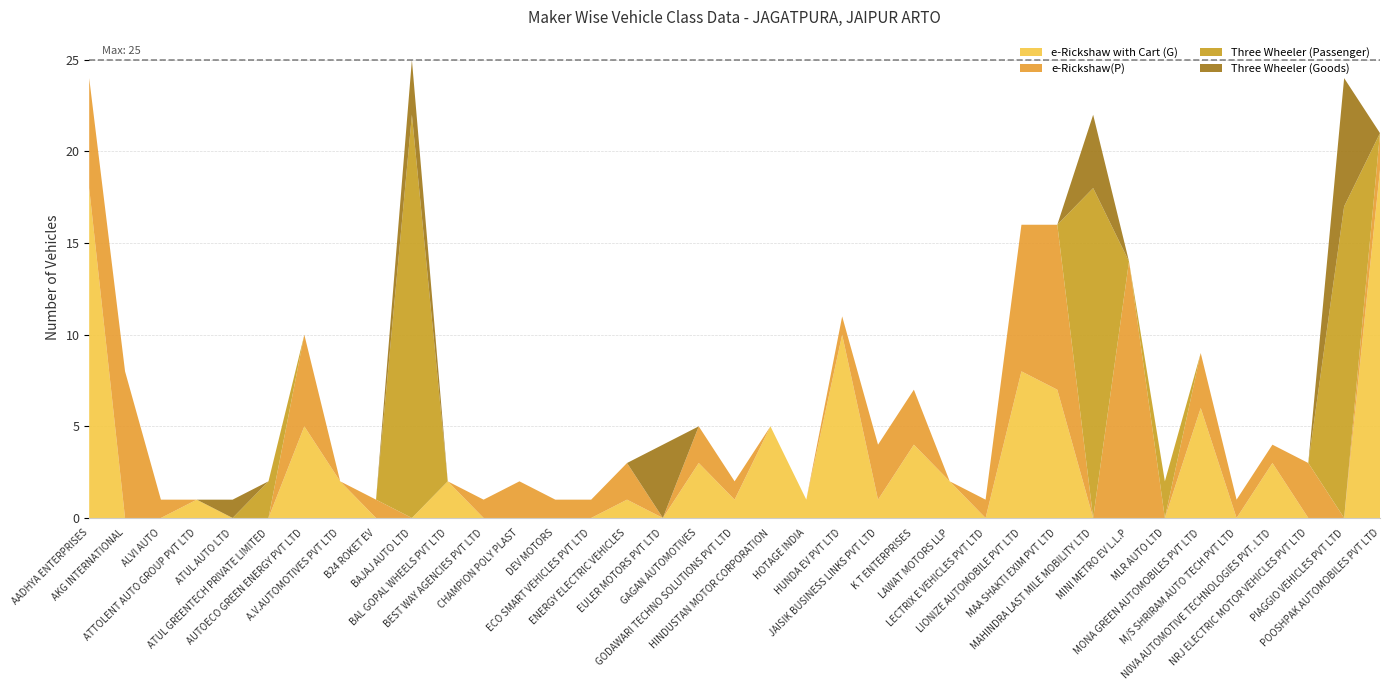

Reading left to right, extract all data points from this chart.

e-Rickshaw with Cart (G): 18	0	0	1	0	0	5	2	0	0	2	0	0	0	0	1	0	3	1	5	1	10	1	4	2	0	8	7	0	0	0	6	0	3	0	0	19
e-Rickshaw(P): 6	8	1	0	0	0	5	0	1	0	0	1	2	1	1	2	0	2	1	0	0	1	3	3	0	1	8	9	0	14	0	3	1	1	3	0	2
Three Wheeler (Passenger): 0	0	0	0	0	2	0	0	0	22	0	0	0	0	0	0	0	0	0	0	0	0	0	0	0	0	0	0	18	0	2	0	0	0	0	17	0
Three Wheeler (Goods): 0	0	0	0	1	0	0	0	0	3	0	0	0	0	0	0	4	0	0	0	0	0	0	0	0	0	0	0	4	0	0	0	0	0	0	7	0